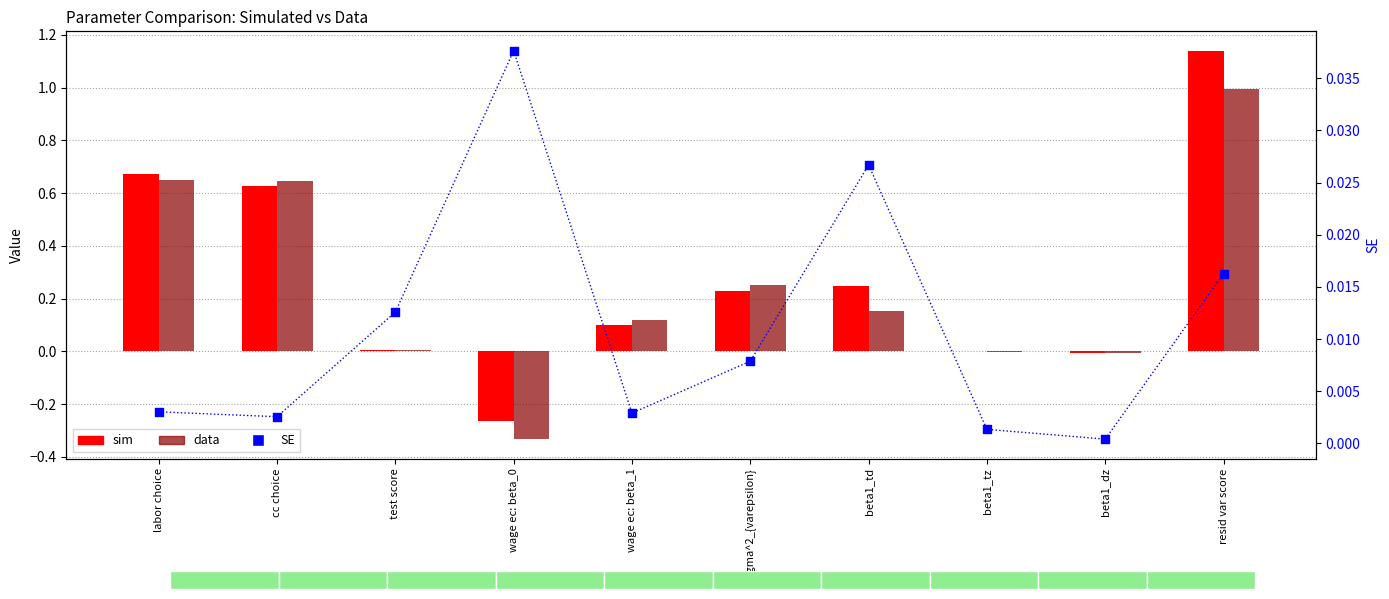

What is the total value across all series at beta1_td?

0.4